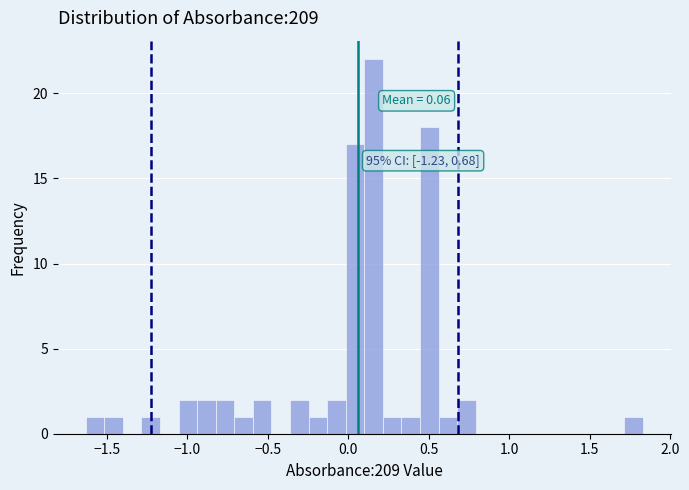

Around what value on the x-axis is the tallest bar? Give the approximate position of its centre, as read against the axis.

0.15